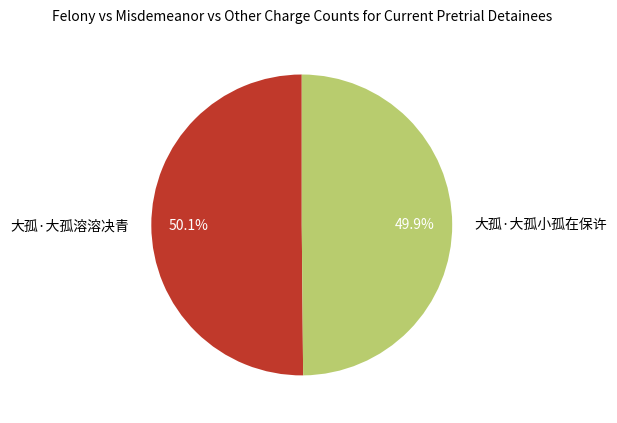

Does any single category account for the majority?

Yes